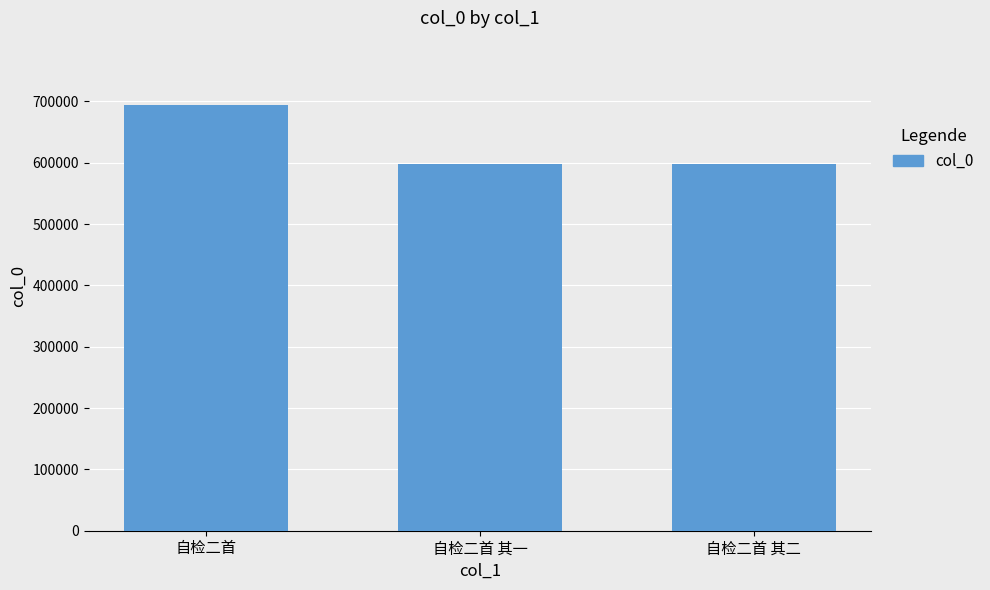

Is it true that the value at 自检二首 其一 is 795465?

False